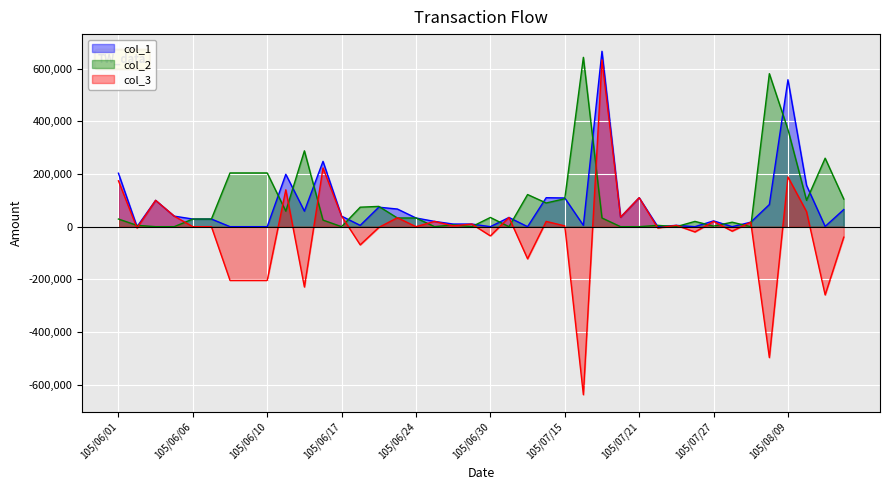

Does the chart display data point markers on the line(s)?

No